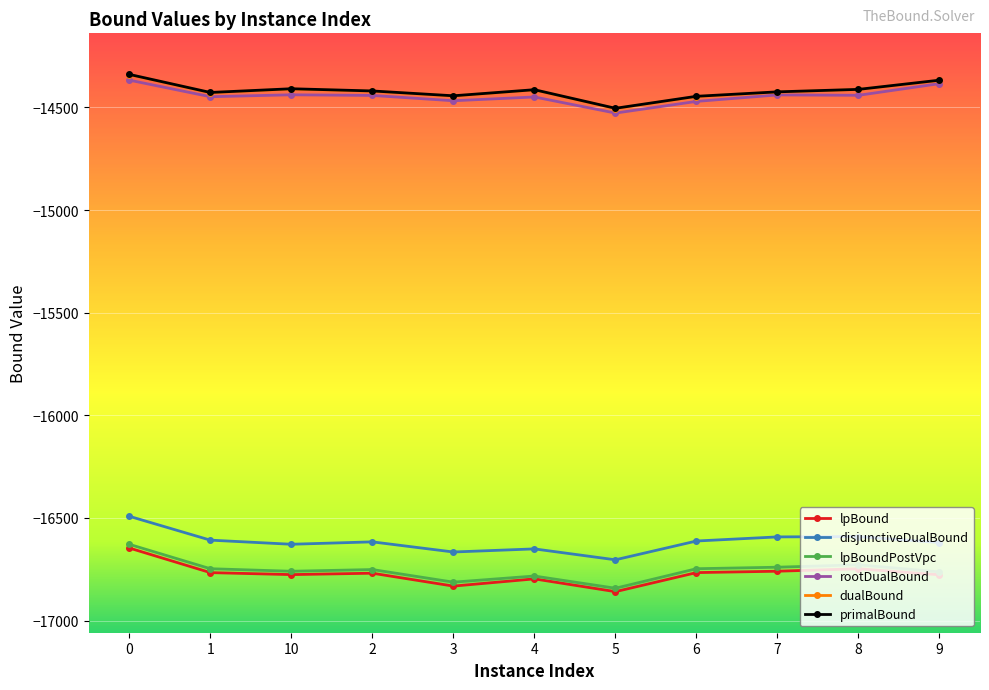

What is the difference between the highest and lowest values at 3?

2388.5